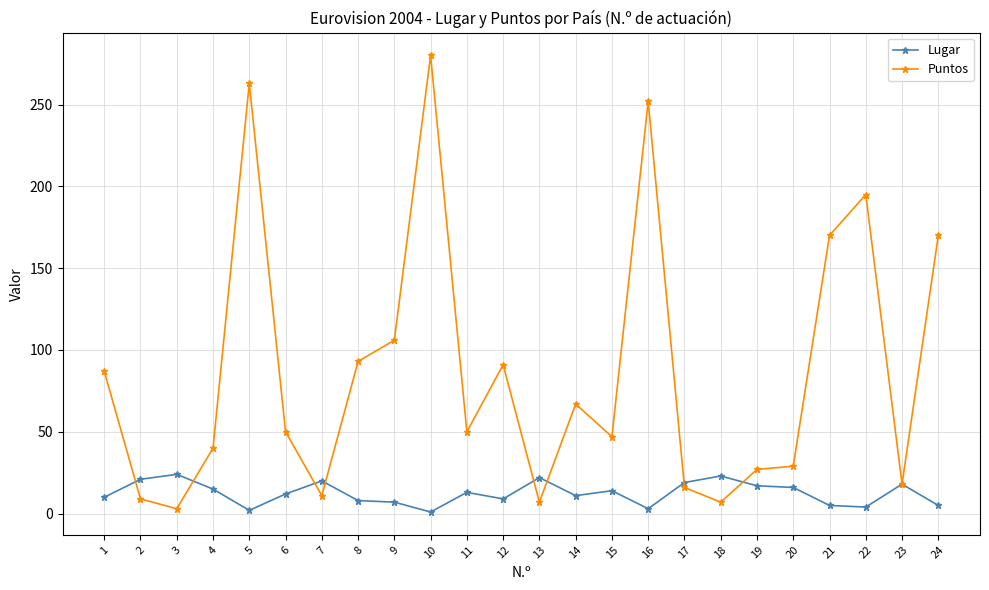

What are all the series names shown in the legend?

Lugar, Puntos